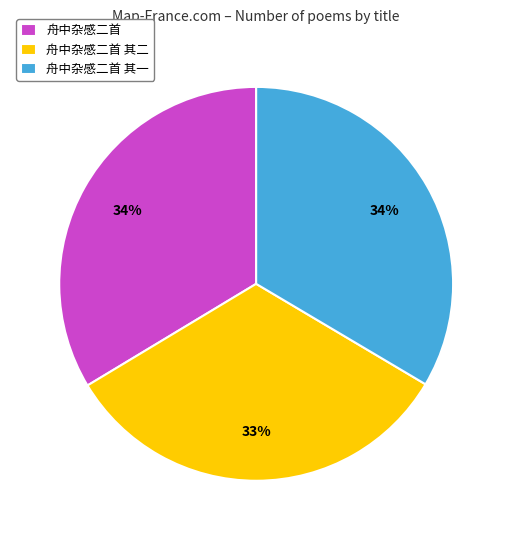

Does any single category account for the majority?

No